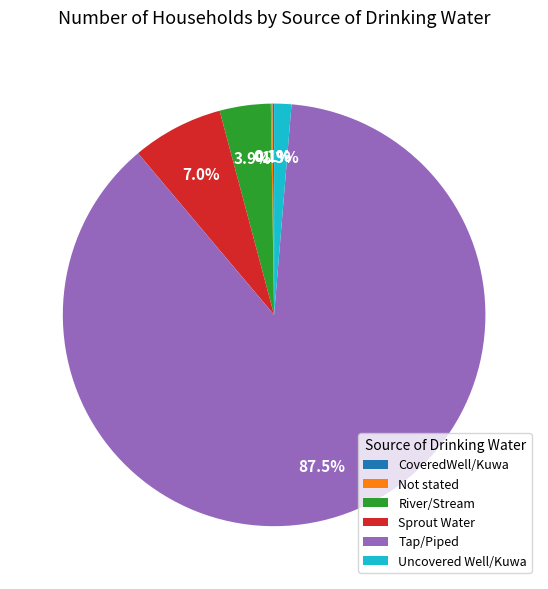

How much of the chart is everything except Sprout Water?

93.0%